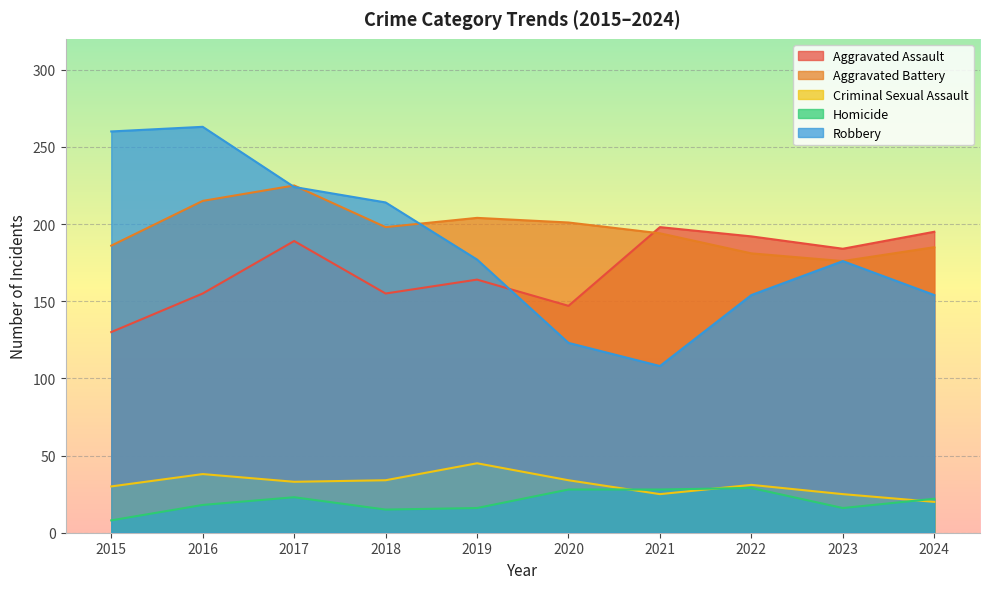

Is it true that Criminal Sexual Assault equals 31 at 2022?

True